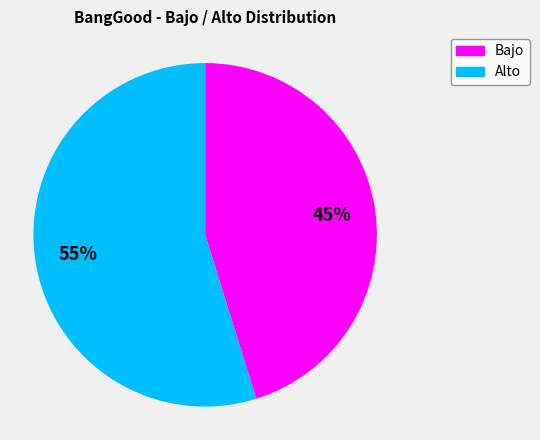

To the nearest percent, what is the average slice percentage?

50%